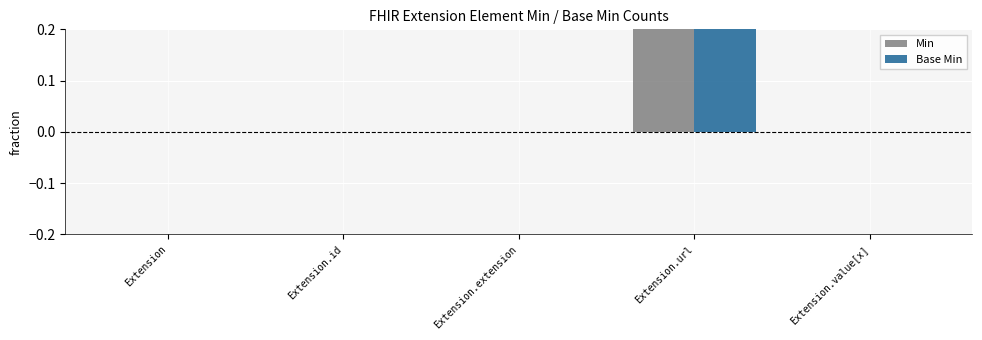

What is the difference between the Min values at Extension and Extension.url?

1